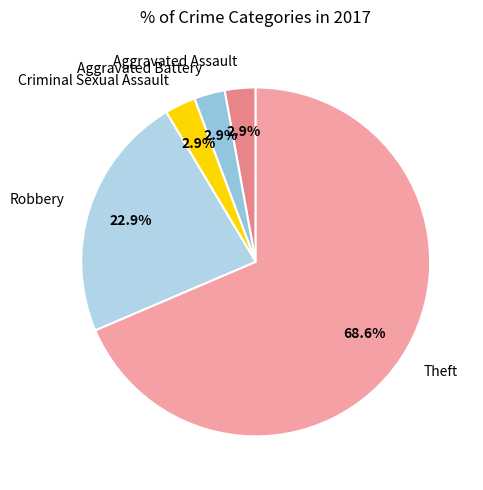

Between Robbery and Aggravated Assault, which is larger?

Robbery